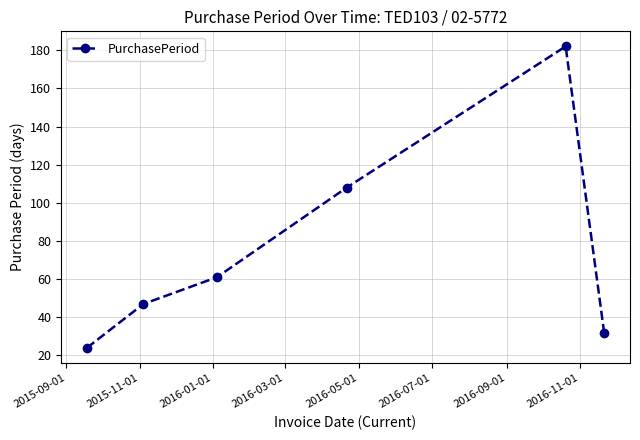

Reading right to left, list all the values displayed in this chart.

32	182	108	61	47	24